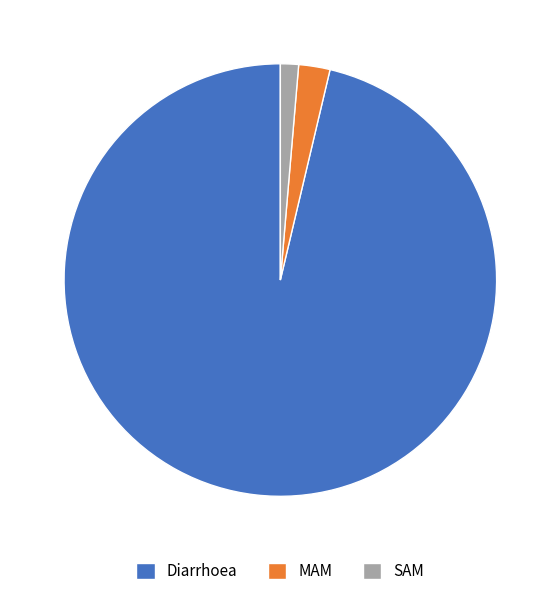

Rank the categories by value from lowest to highest.

SAM, MAM, Diarrhoea